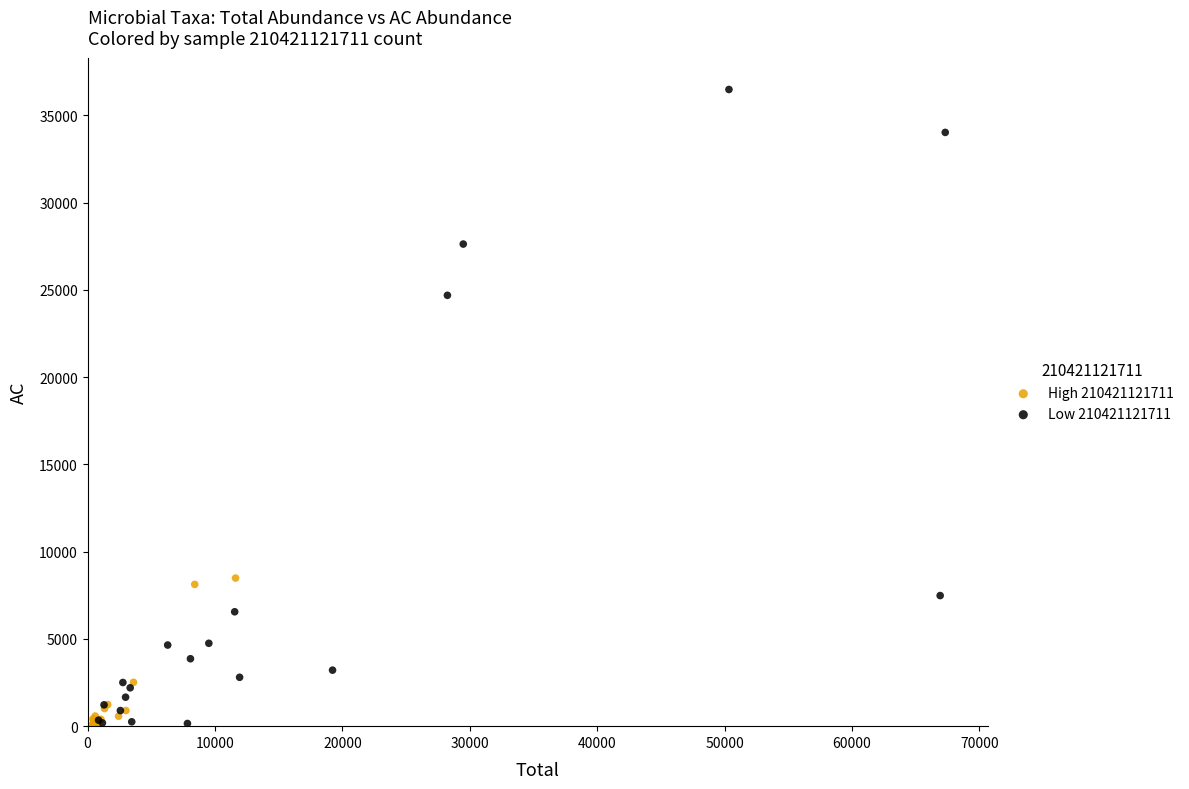

Which series has the widest spread of Y values?

Low 210421121711